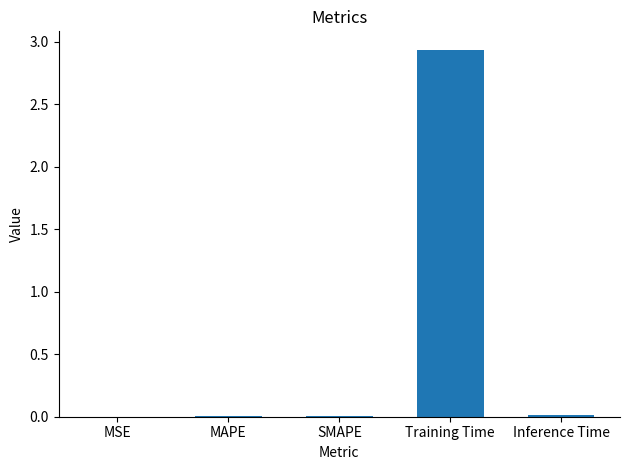

What is the sum of all values?

3.0